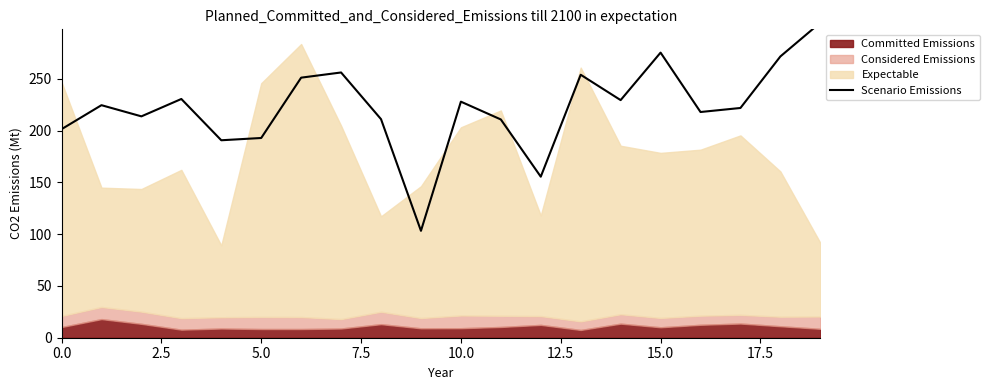

What is the label of the 7th point from the right?

13